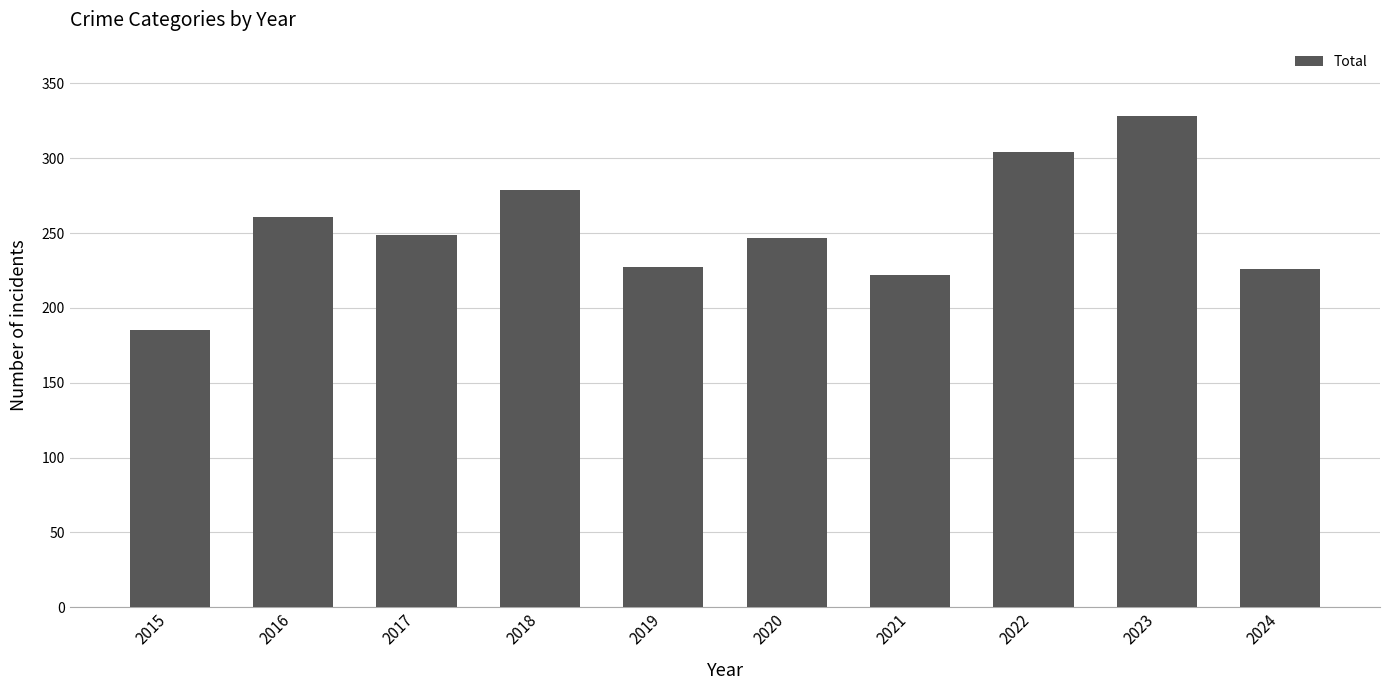

What is the change in value from 2016 to 2017?

-12